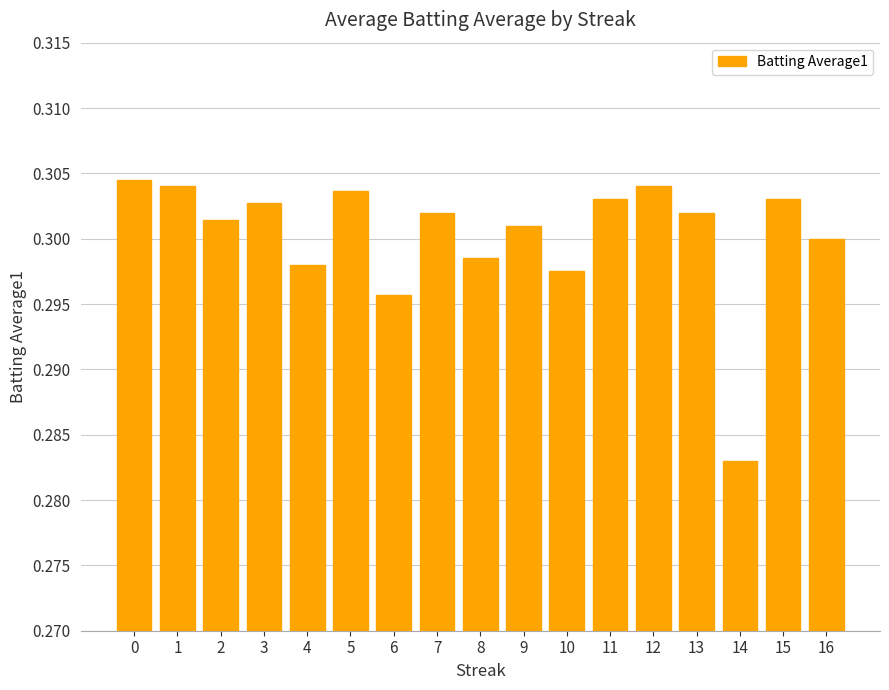

Which category has the lowest value across all series?

14